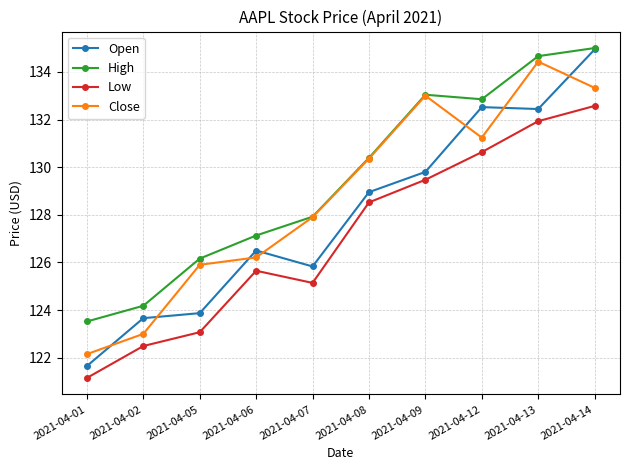

What is the maximum value shown in the chart?

135.0